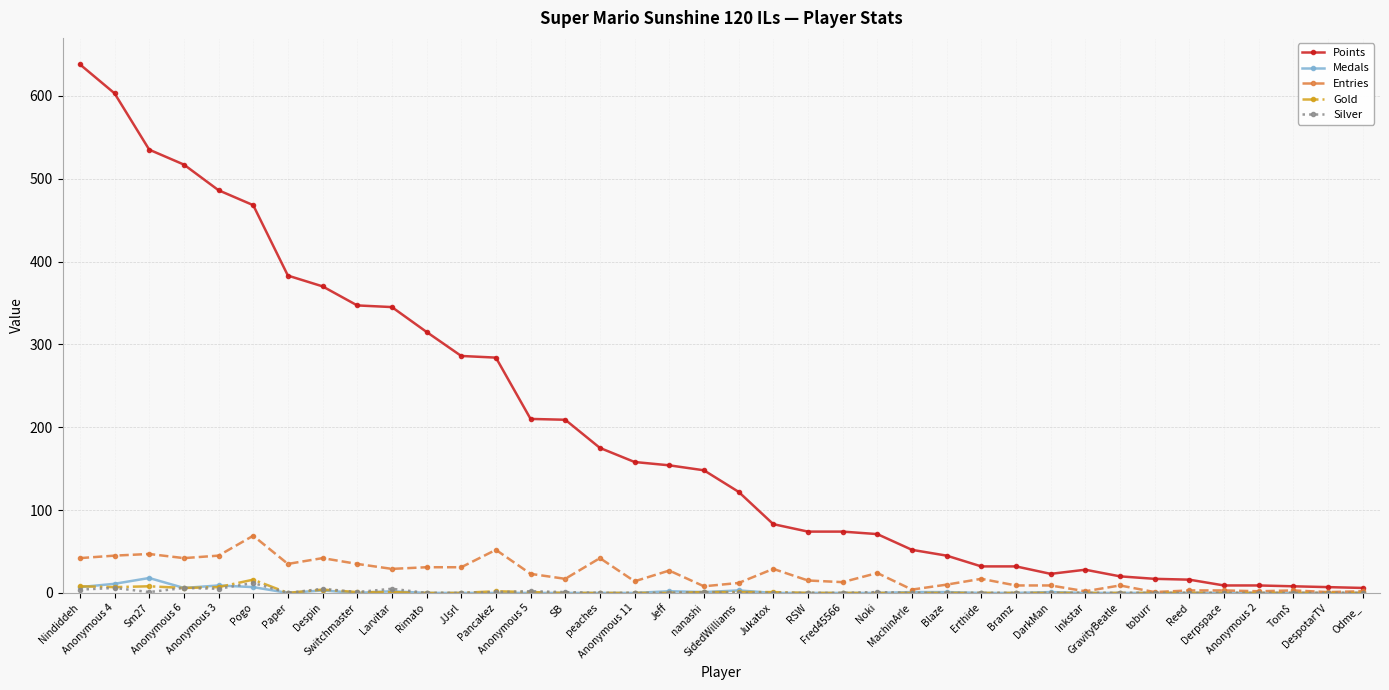

Which series has the largest range (max minus min)?

Points